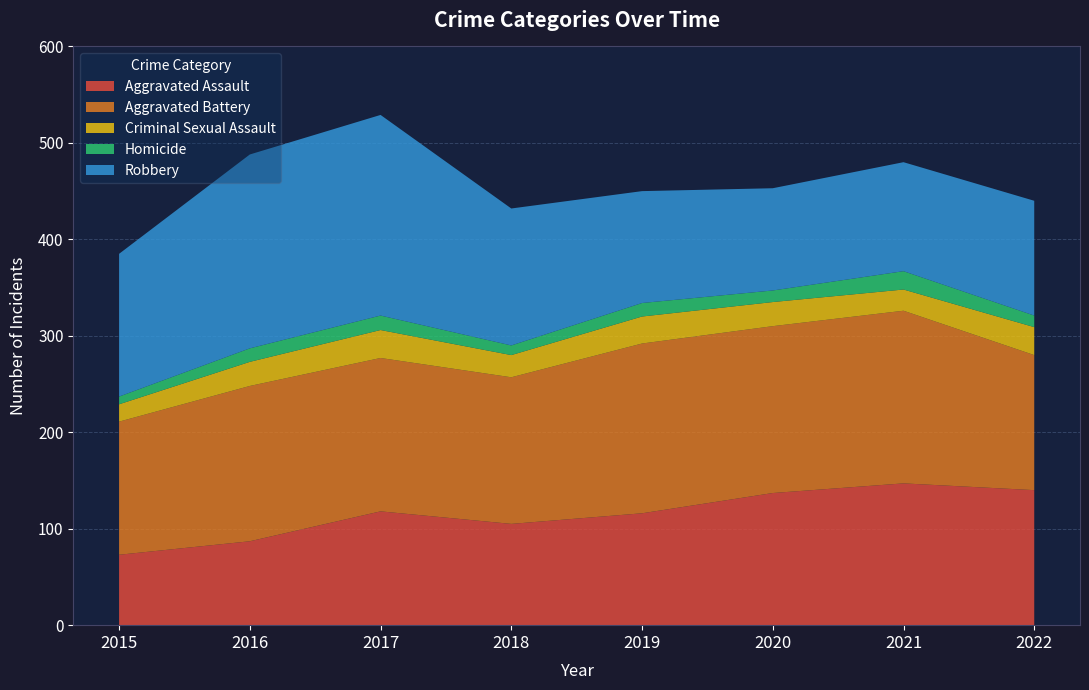

Reading right to left, list all the values displayed in this chart.

Aggravated Assault: 140	147	137	116	105	118	87	73
Aggravated Battery: 140	179	173	176	152	159	161	138
Criminal Sexual Assault: 29	22	25	28	23	29	25	18
Homicide: 12	19	12	14	10	15	14	8
Robbery: 119	113	106	116	142	208	201	148